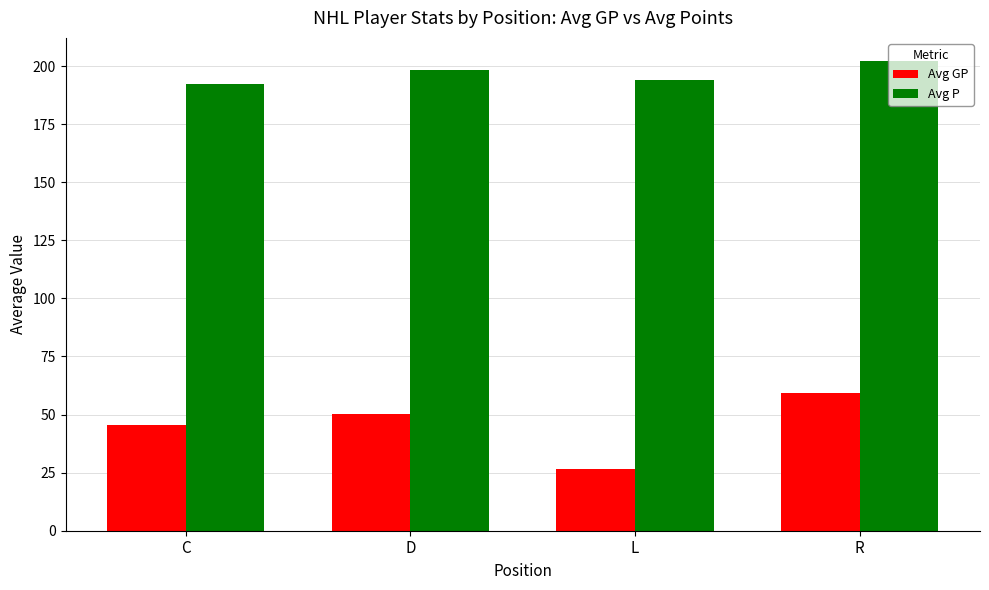

Read the Avg GP value at D.

50.3